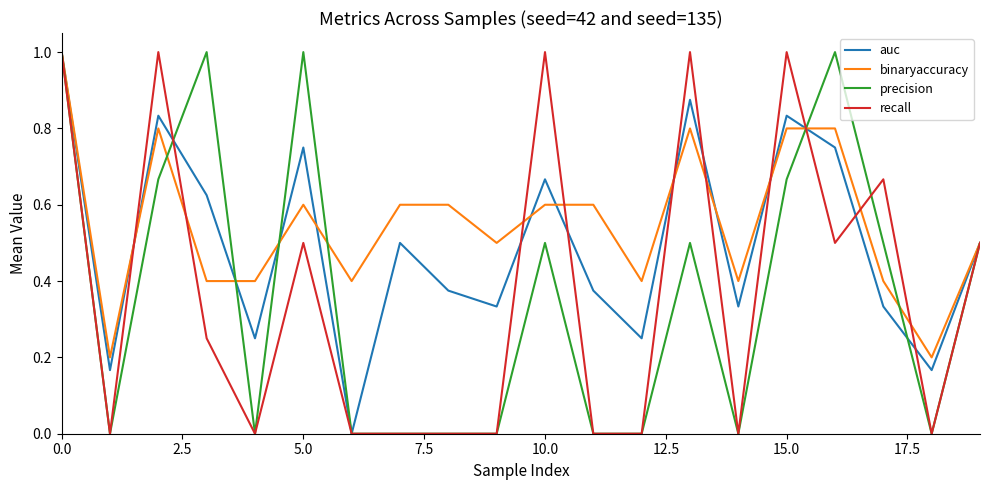

Which series has the largest total across all categories?

binaryaccuracy